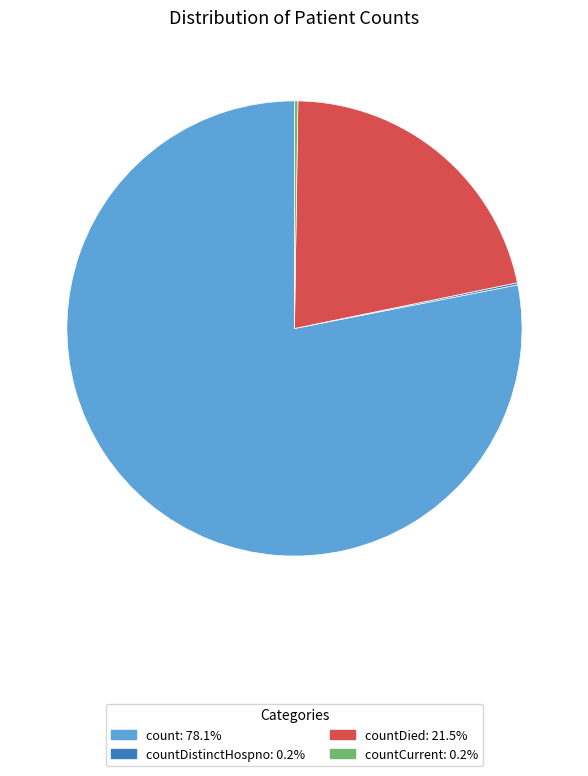

What is the largest slice in the pie chart?

count